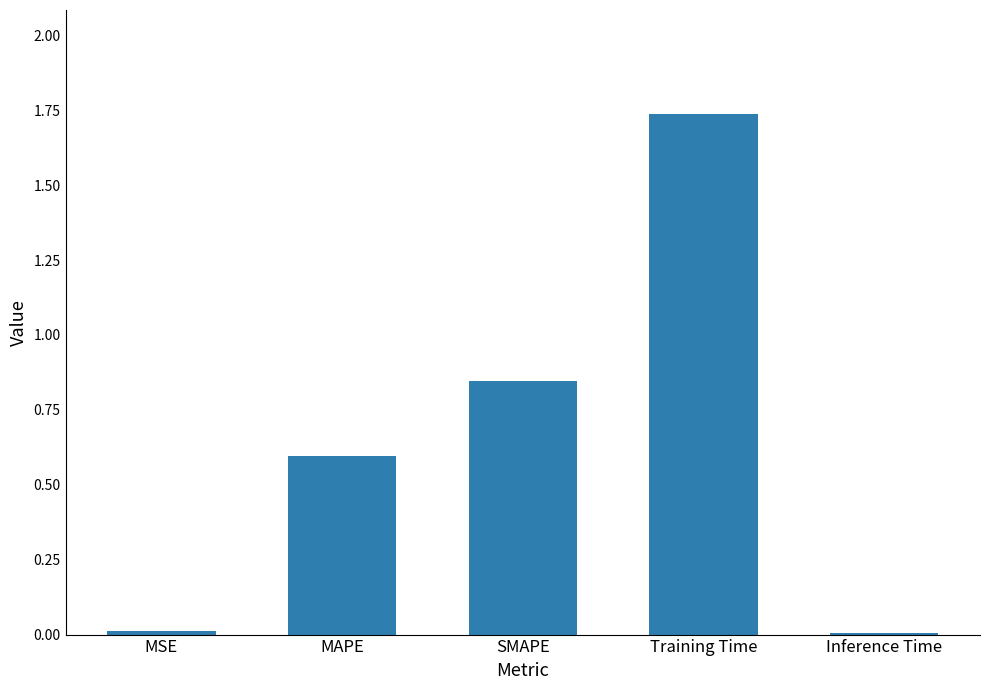

What position from the right is MAPE?

4